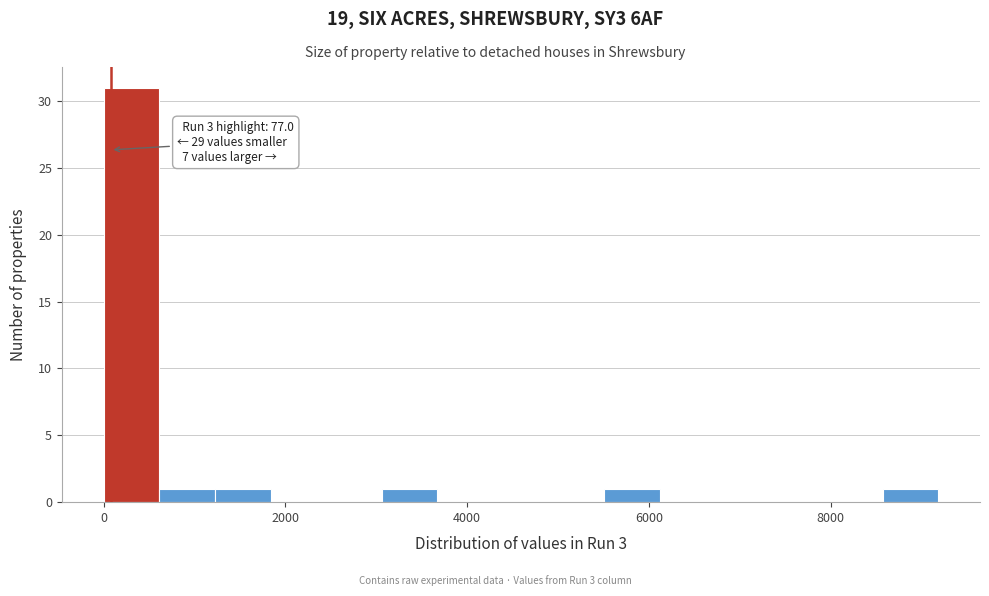

Read against the x-axis, roughly where is the centre of the tallest bar?

400